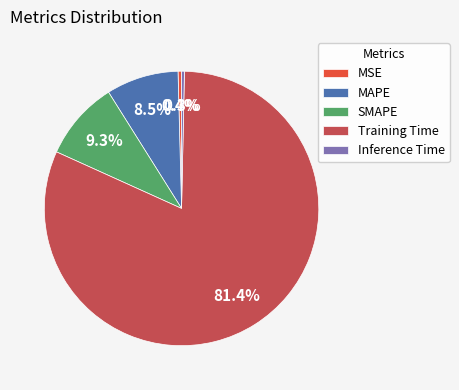

Between MAPE and Inference Time, which is larger?

MAPE